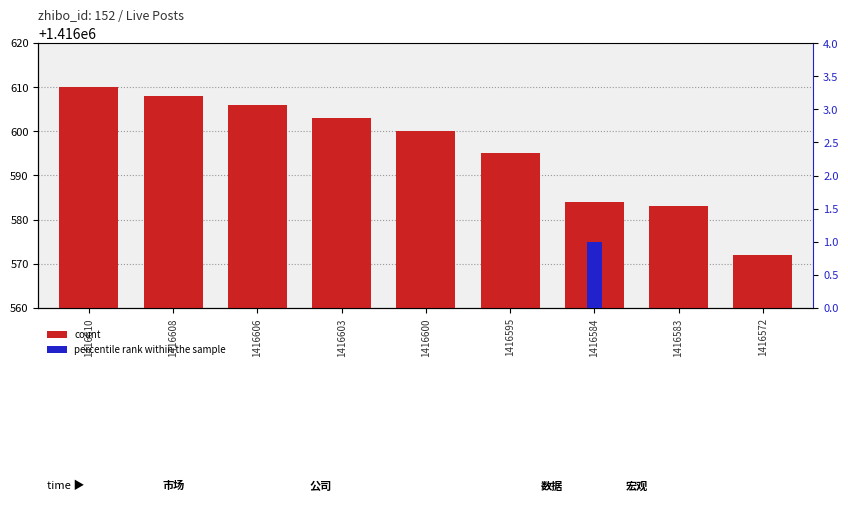

What is the value of the count bar at the 6th from the left?

1416595